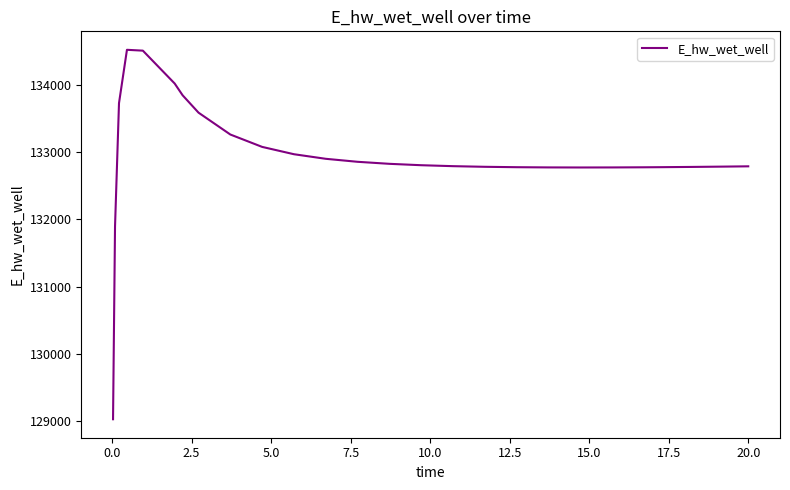

What is the difference between the maximum and minimum values?

5489.6